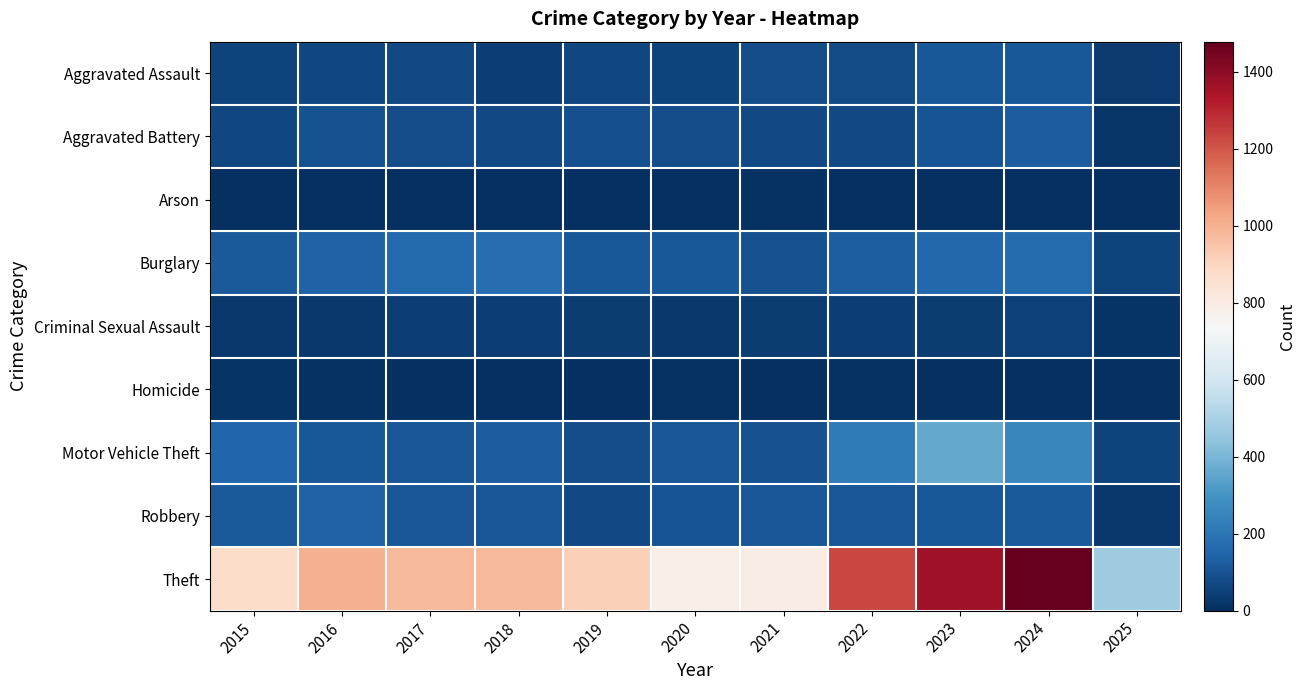

Reading left to right, transcribe all the data shown in this chart.

Aggravated Assault: 2015=54	2016=66	2017=72	2018=43	2019=65	2020=56	2021=86	2022=78	2023=110	2024=112	2025=33
Aggravated Battery: 2015=64	2016=93	2017=83	2018=70	2019=88	2020=82	2021=75	2022=71	2023=103	2024=127	2025=22
Arson: 2015=2	2016=2	2017=1	2018=3	2019=2	2020=4	2021=8	2022=4	2023=2	2024=2	2025=2
Burglary: 2015=121	2016=139	2017=162	2018=176	2019=110	2020=110	2021=95	2022=132	2023=161	2024=169	2025=52
Criminal Sexual Assault: 2015=28	2016=28	2017=44	2018=43	2019=36	2020=27	2021=36	2022=43	2023=38	2024=49	2025=16
Homicide: 2015=13	2016=8	2017=5	2018=2	2019=0	2020=6	2021=2	2022=10	2023=3	2024=2	2025=0
Motor Vehicle Theft: 2015=152	2016=110	2017=104	2018=127	2019=84	2020=109	2021=96	2022=219	2023=363	2024=259	2025=56
Robbery: 2015=117	2016=144	2017=105	2018=107	2019=75	2020=102	2021=105	2022=108	2023=113	2024=121	2025=24
Theft: 2015=874	2016=999	2017=979	2018=977	2019=914	2020=782	2021=791	2022=1235	2023=1363	2024=1478	2025=478